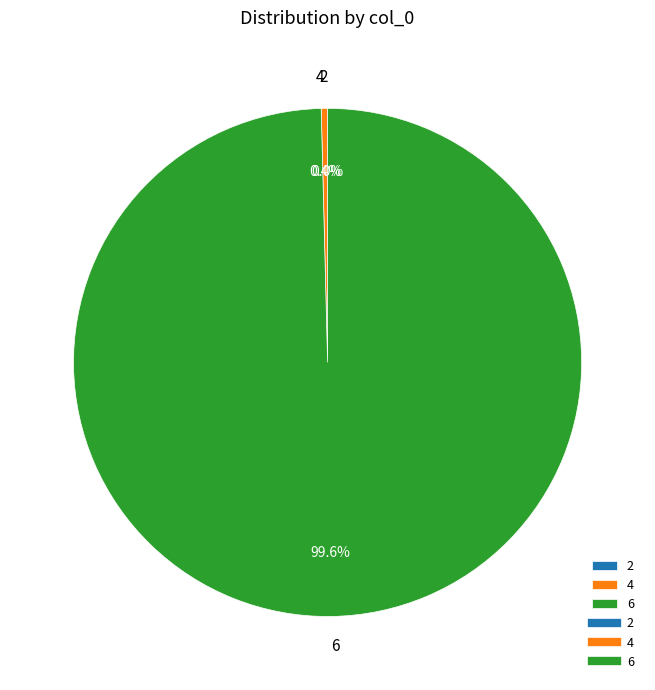

Which category accounts for the majority?

6